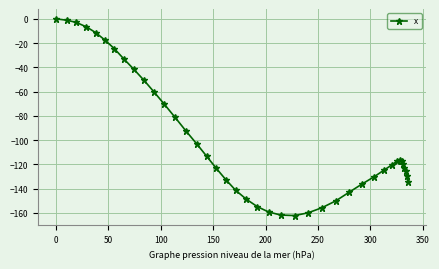

What is the value of the 18th point from the left?

-132.4